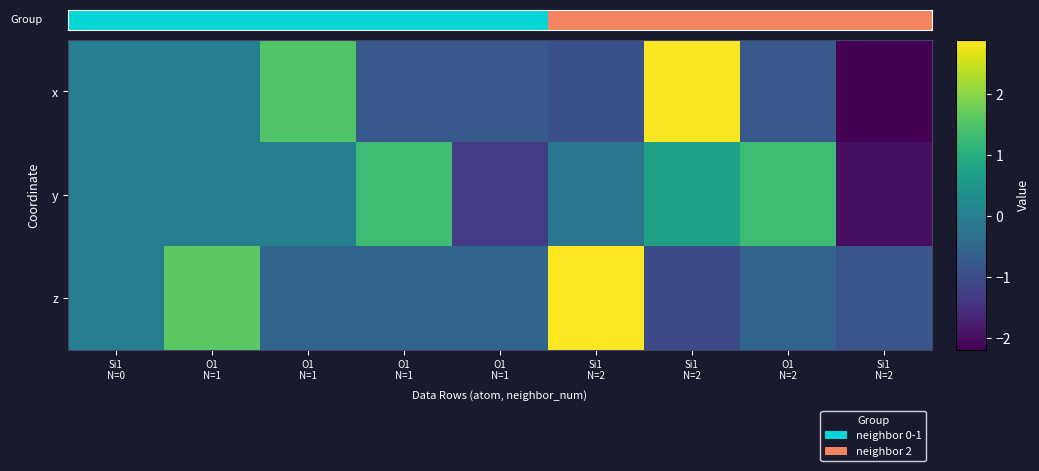

Which category has the highest value across all series?

Si1
N=2